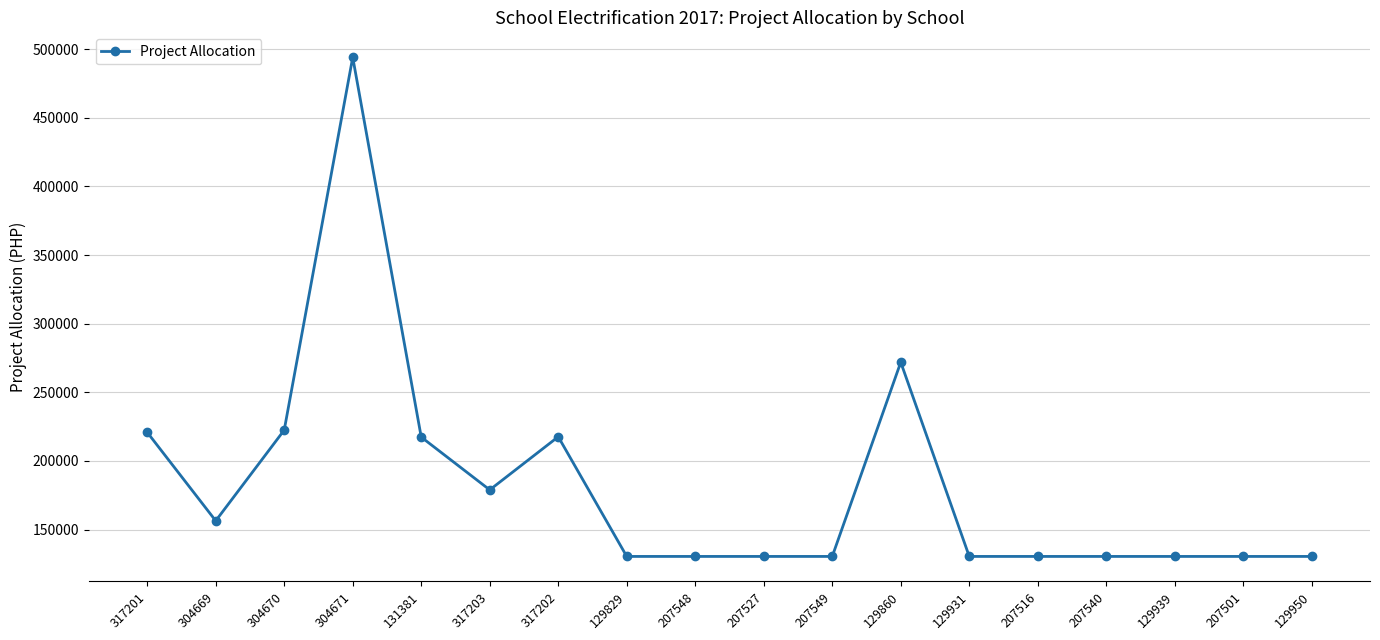

How many lines are shown in the chart?

1